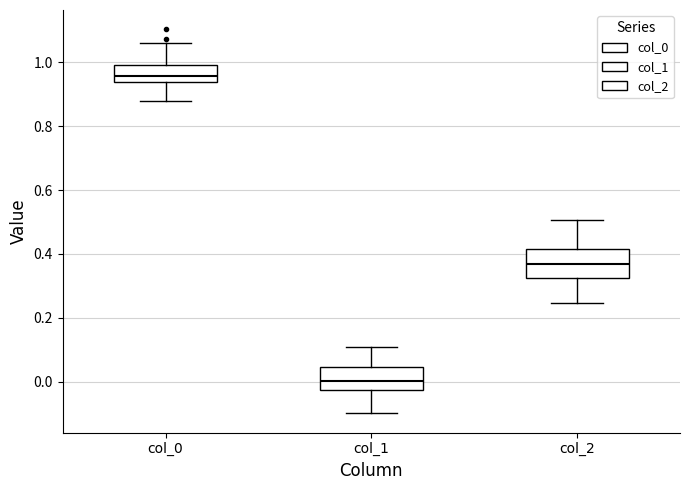

Comparing the boxes themselves (not the whiskers), which one is the tallest?

col_2